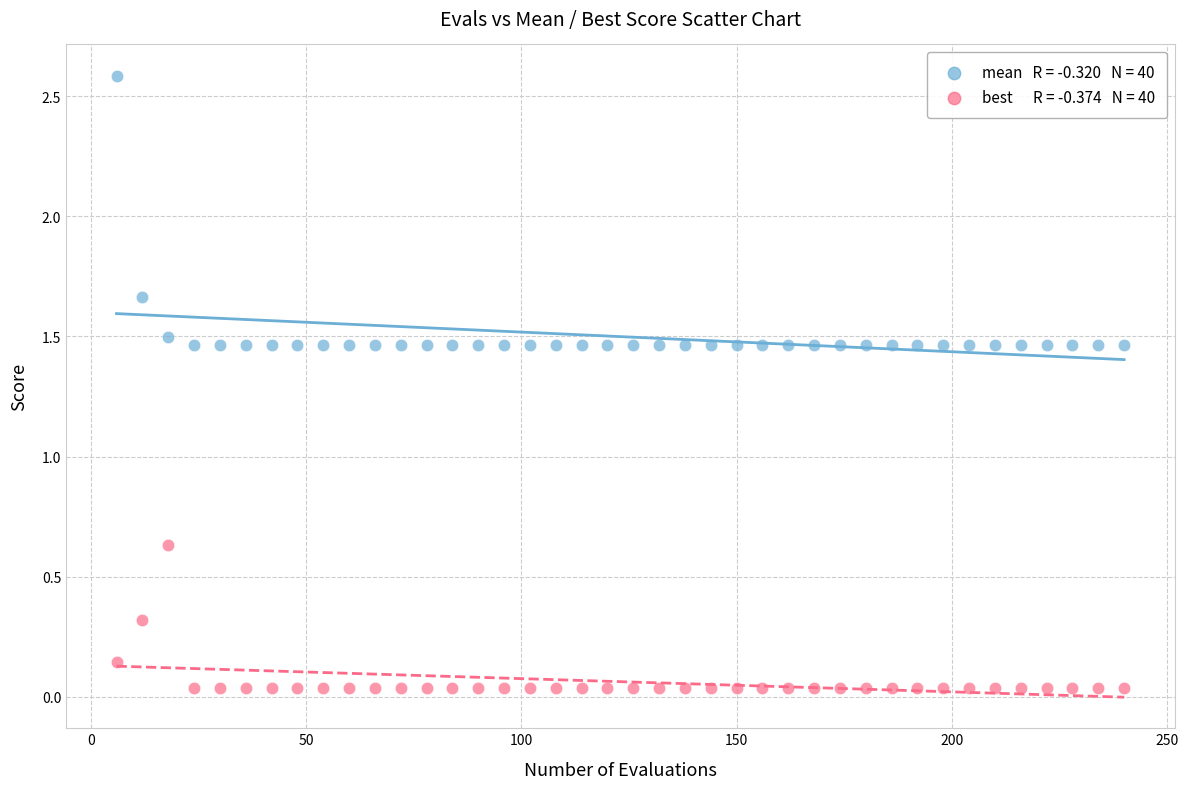

Across all data points, what is the range of X values (max minus min)?

234.0